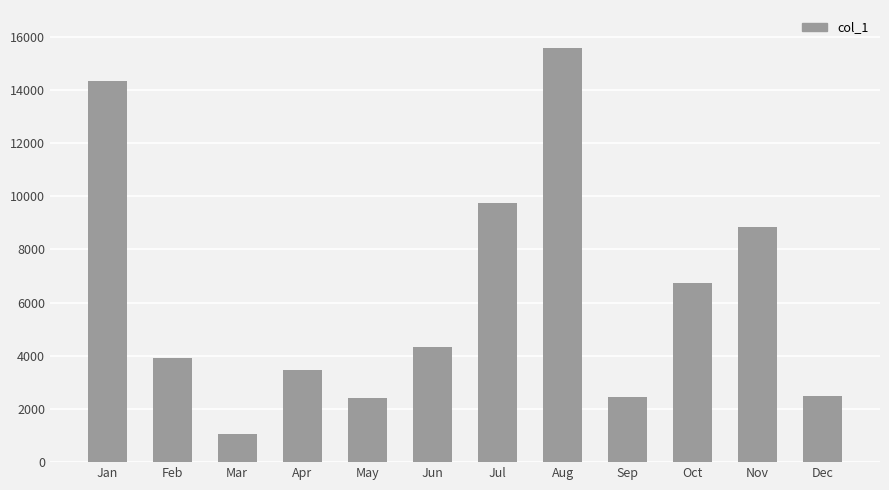

How many data points are less than 4324?

6